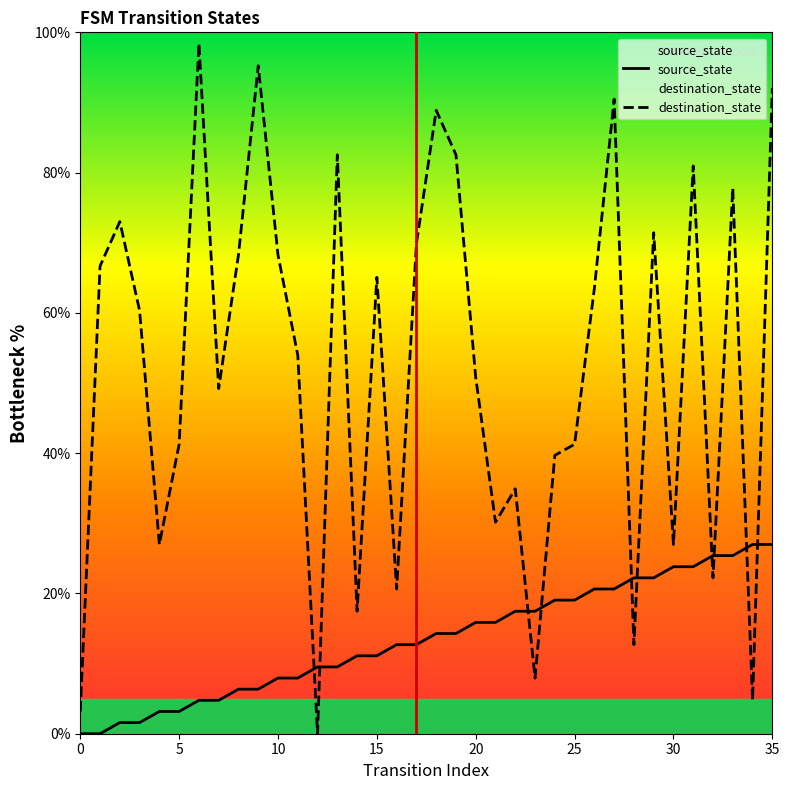

What is the maximum value for destination_state?

98.4